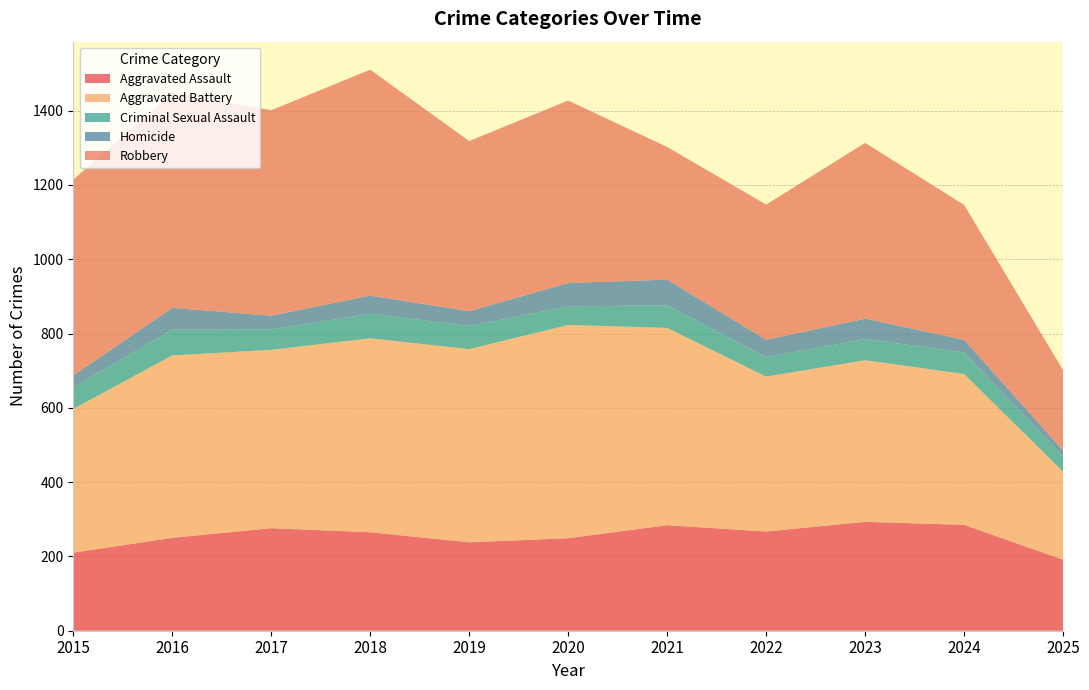

Reading left to right, transcribe all the data shown in this chart.

Aggravated Assault: 210	250	276	265	238	249	284	267	293	285	191
Aggravated Battery: 387	491	480	522	520	574	531	417	435	406	237
Criminal Sexual Assault: 58	69	55	66	62	50	61	52	57	58	42
Homicide: 32	59	37	49	40	63	69	47	55	34	15
Robbery: 527	579	553	608	458	491	357	364	473	363	216